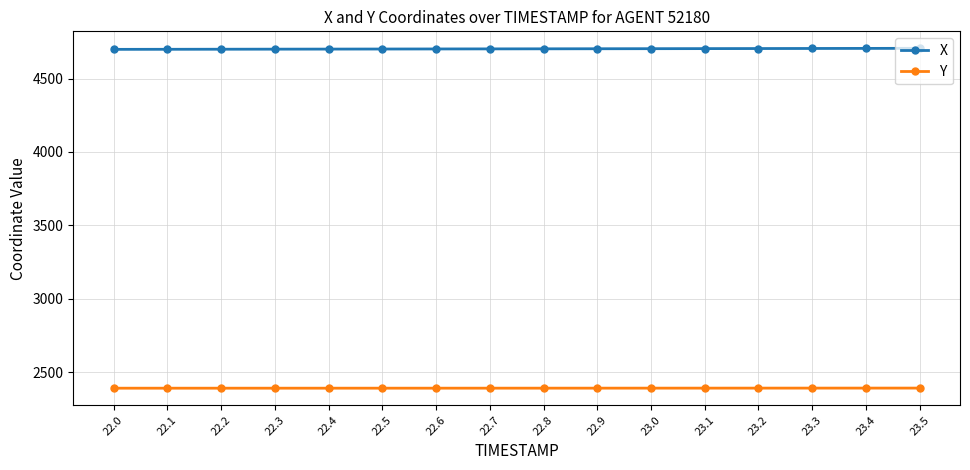

What is the lowest value of the X series?

4699.1